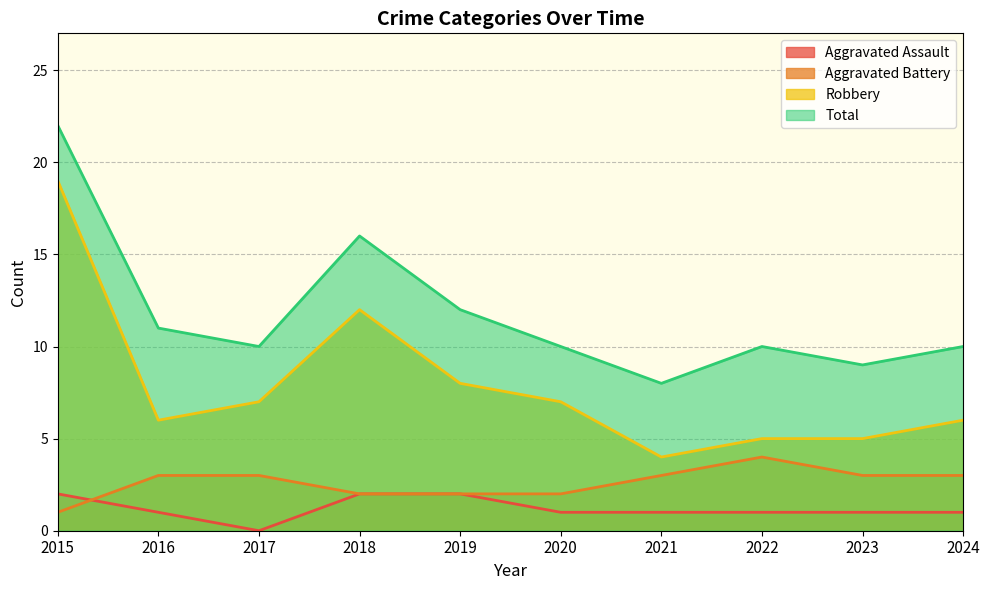

What is the value of the Aggravated Battery point at the 5th from the left?

2